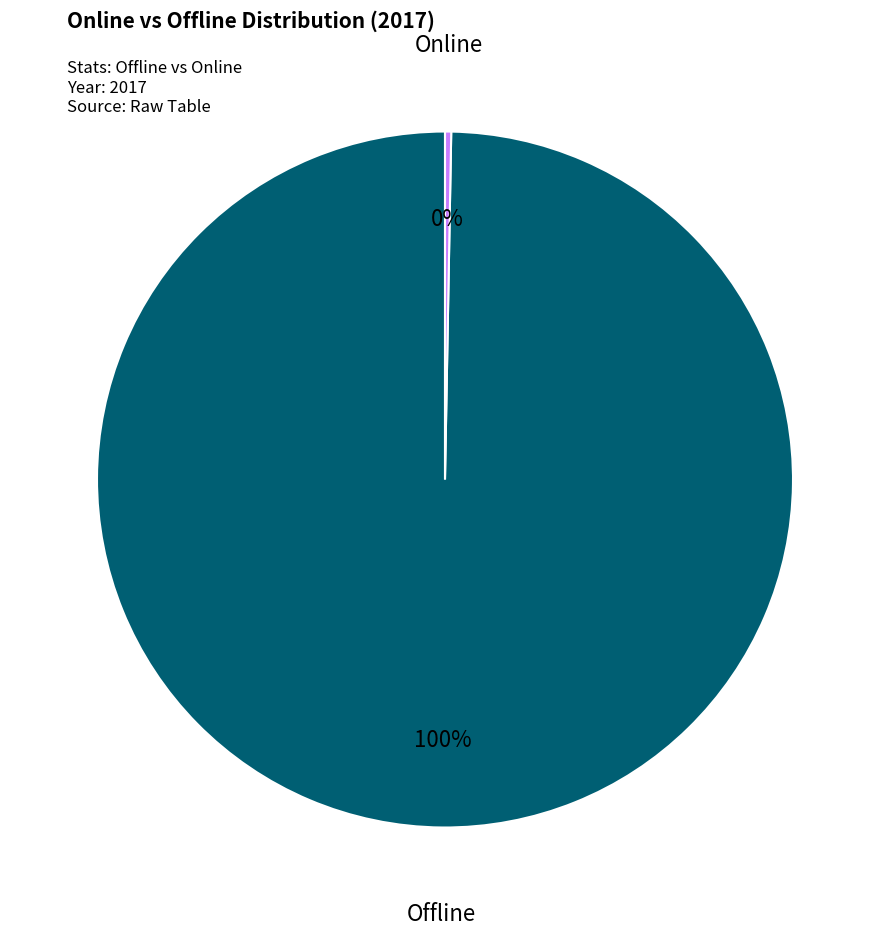

Rank the categories by value from lowest to highest.

Online, Offline